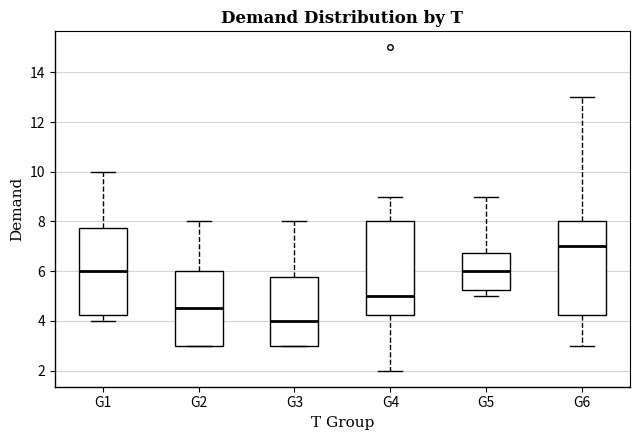

Reading left to right, transcribe this box plot: for each box, give where its median line is, the range the box spans, and where its two whiskers end, as read against the y-axis. The values are not printed on the chart, so give them approximately, as read against the axis.

G1: median 6.0, box 4.2 to 7.8, whiskers 4.0 to 10.0
G2: median 4.6, box 3.0 to 6.0, whiskers 3.0 to 8.0
G3: median 4.0, box 3.0 to 5.8, whiskers 3.0 to 8.0
G4: median 5.0, box 4.2 to 8.0, whiskers 2.0 to 9.0
G5: median 6.0, box 5.2 to 6.8, whiskers 5.0 to 9.0
G6: median 7.0, box 4.2 to 8.0, whiskers 3.0 to 13.0